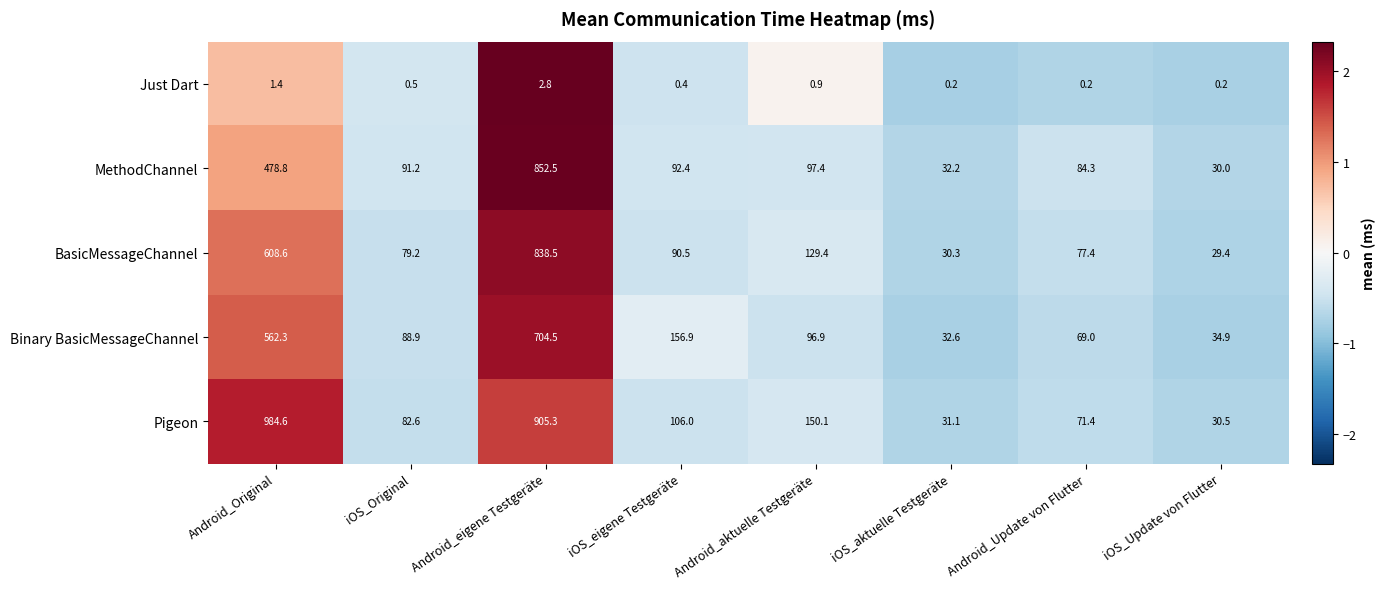

True or false: MethodChannel has a value of 92.4 at iOS_eigene Testgeräte.

True